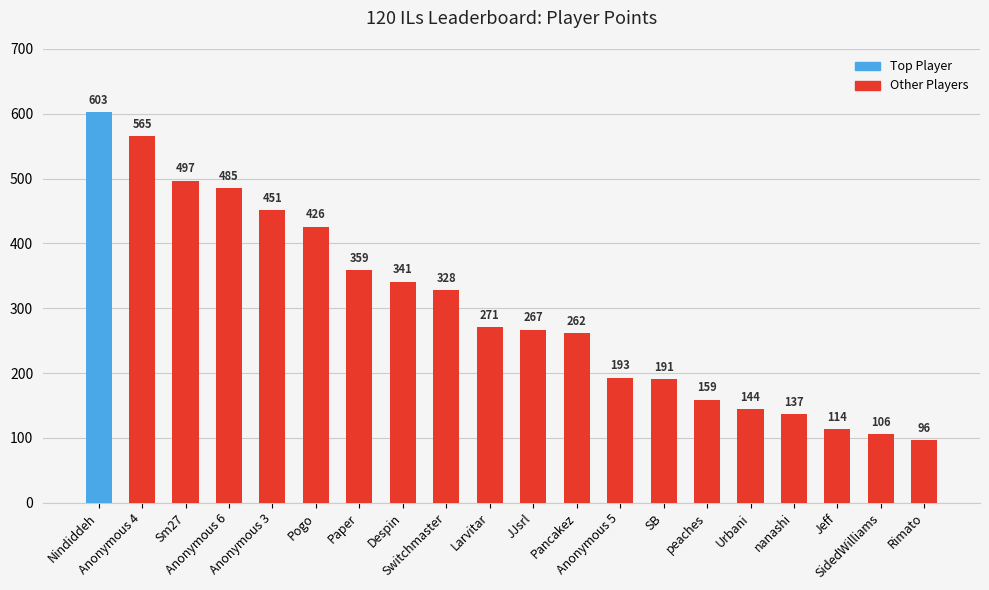

At which label does the data first exceed 271?

Nindiddeh